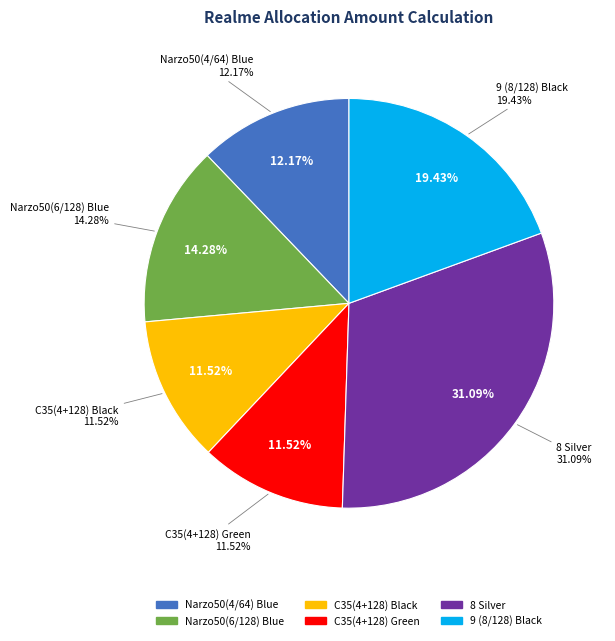

How many segments does this pie chart have?

6